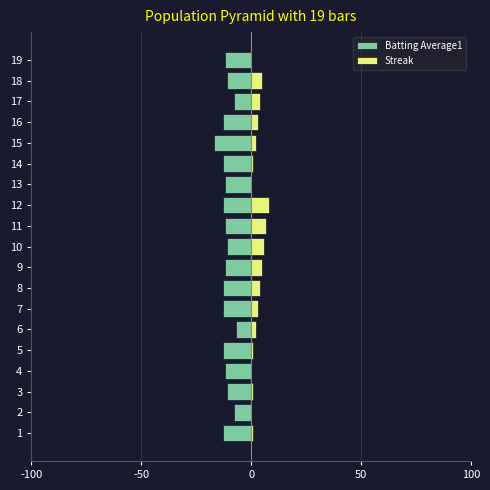

How many bars are there in each group?

2